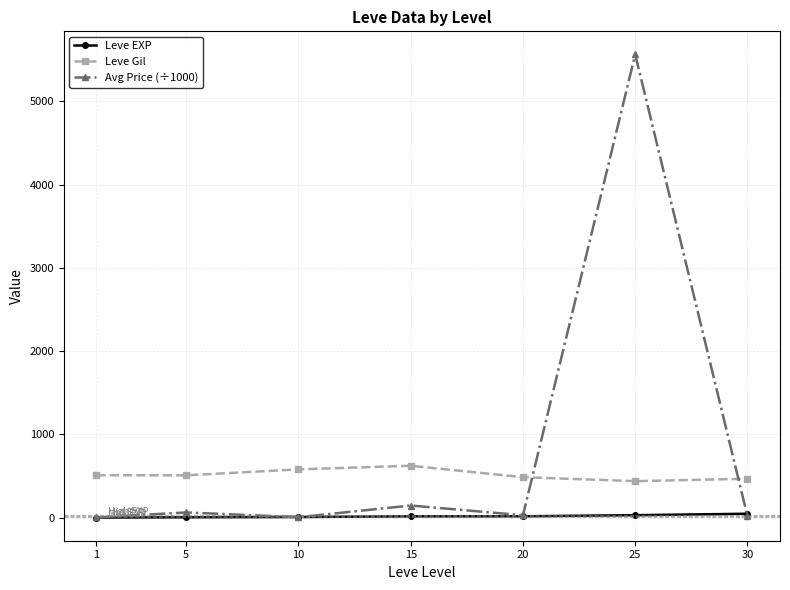

True or false: Leve Gil and Leve EXP cross at least once.

False